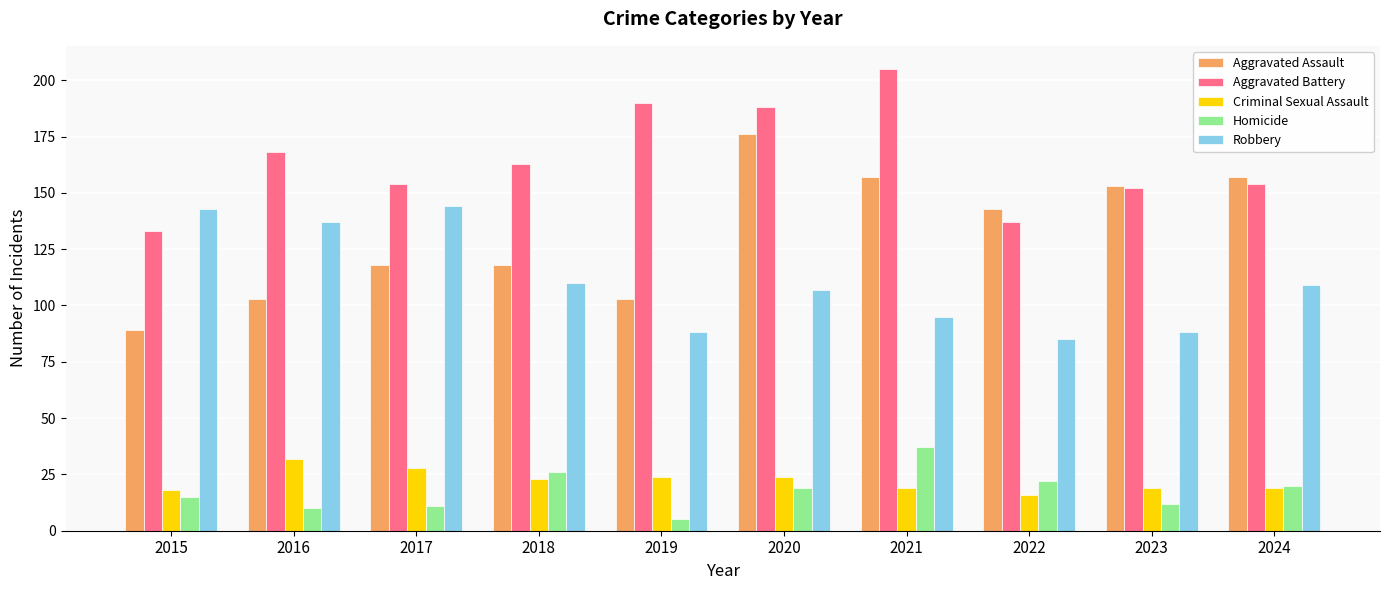

What is the difference between the highest and lowest values at 2017?

143